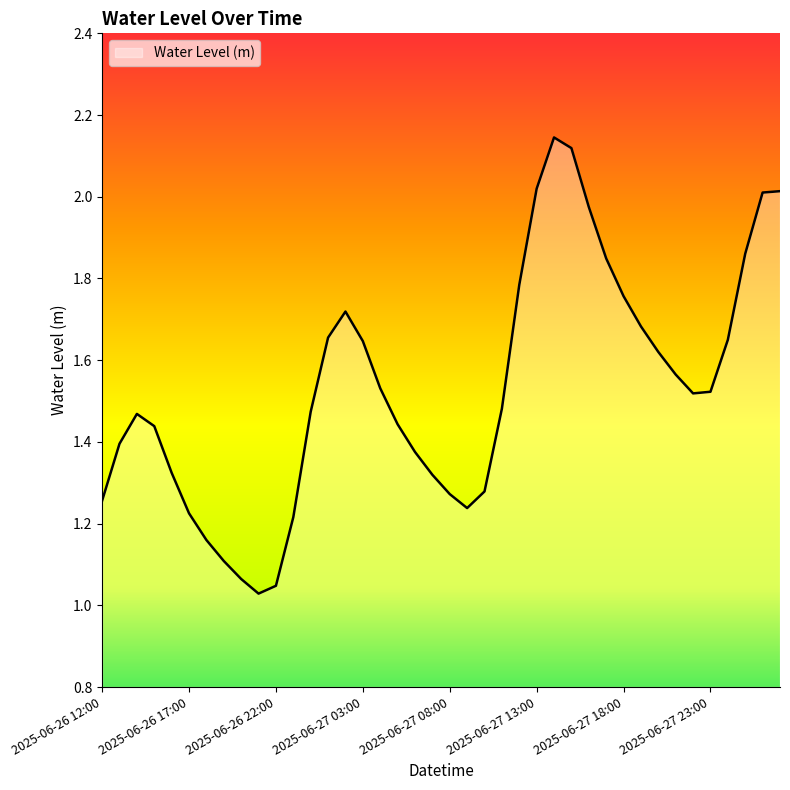

Reading left to right, what are all the values shown in this chart?

1.3	1.4	1.5	1.4	1.3	1.2	1.2	1.1	1.1	1.0	1.0	1.2	1.5	1.7	1.7	1.6	1.5	1.4	1.4	1.3	1.3	1.2	1.3	1.5	1.8	2.0	2.1	2.1	2.0	1.8	1.8	1.7	1.6	1.6	1.5	1.5	1.6	1.9	2.0	2.0